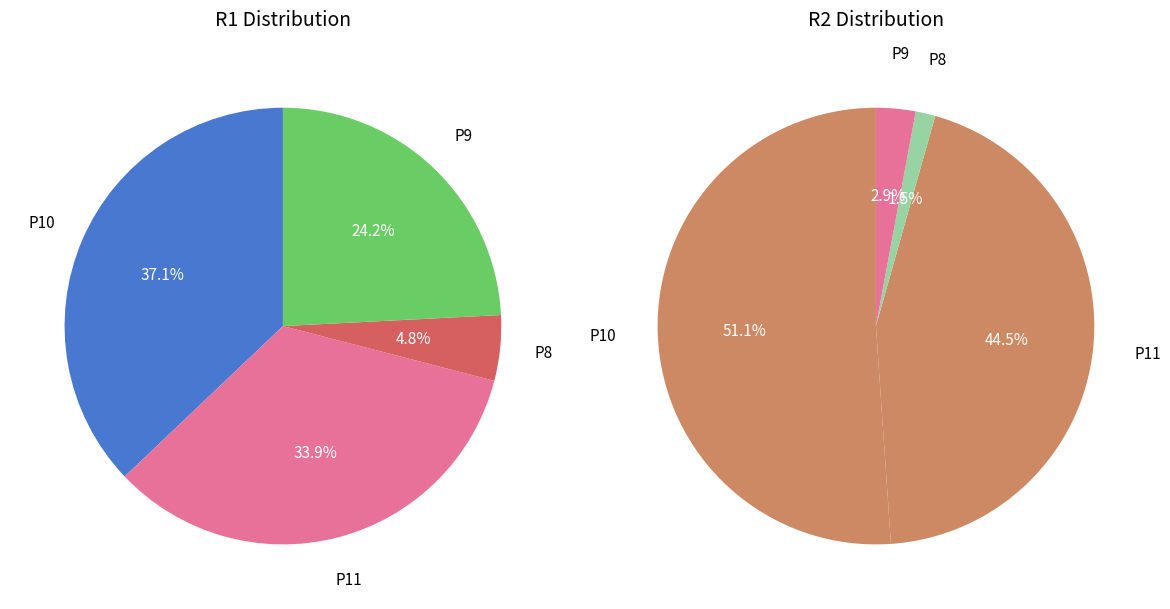

How many segments does this pie chart have?

4